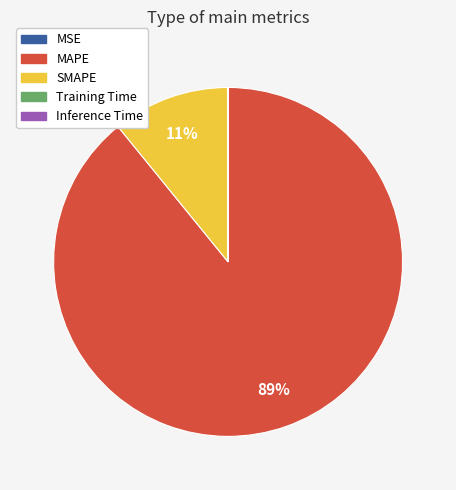

To the nearest percent, what percentage of the pie is MAPE?

89%